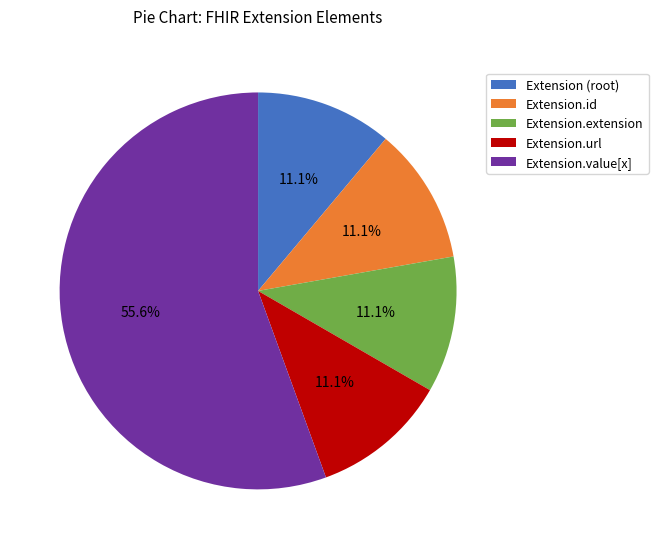

Which slice is the largest?

Extension.value[x]